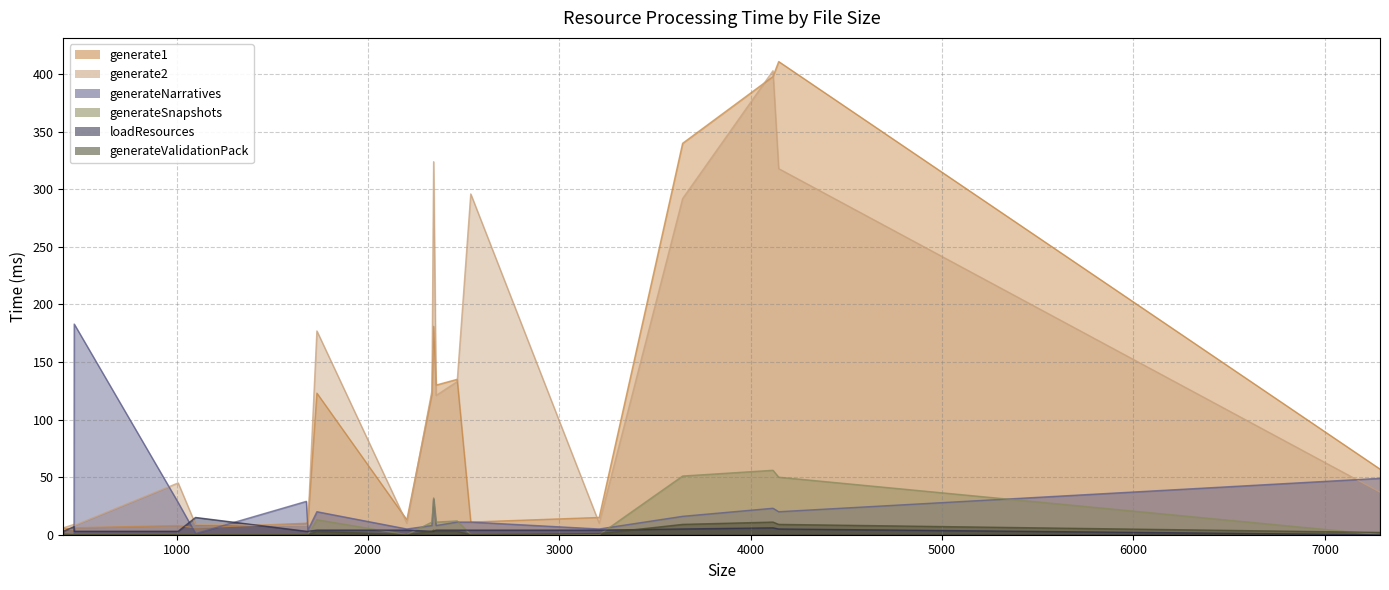

Where is generateSnapshots nearest to the value 28?

2343